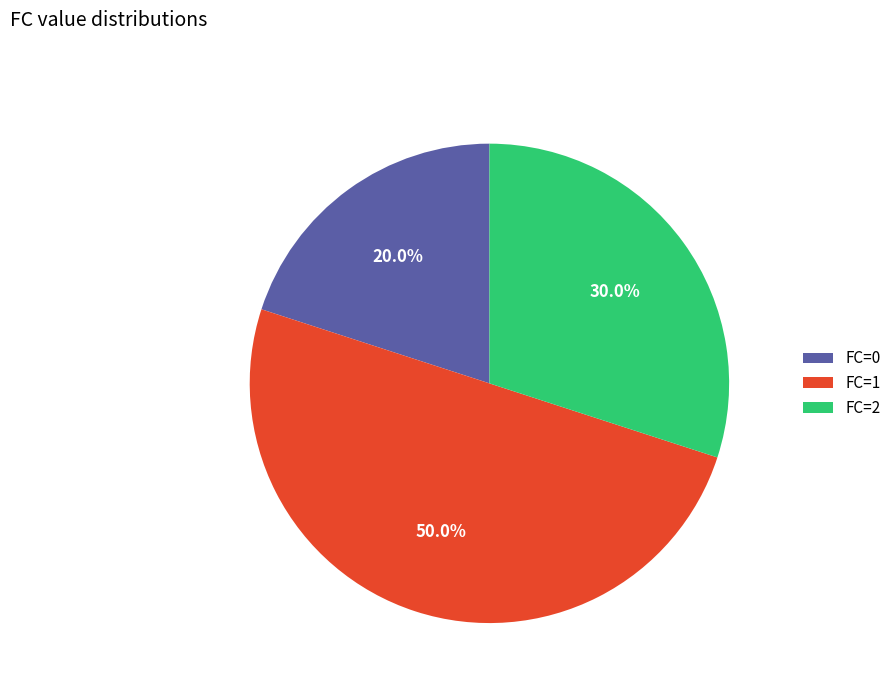

Which has a higher value, FC=0 or FC=2?

FC=2